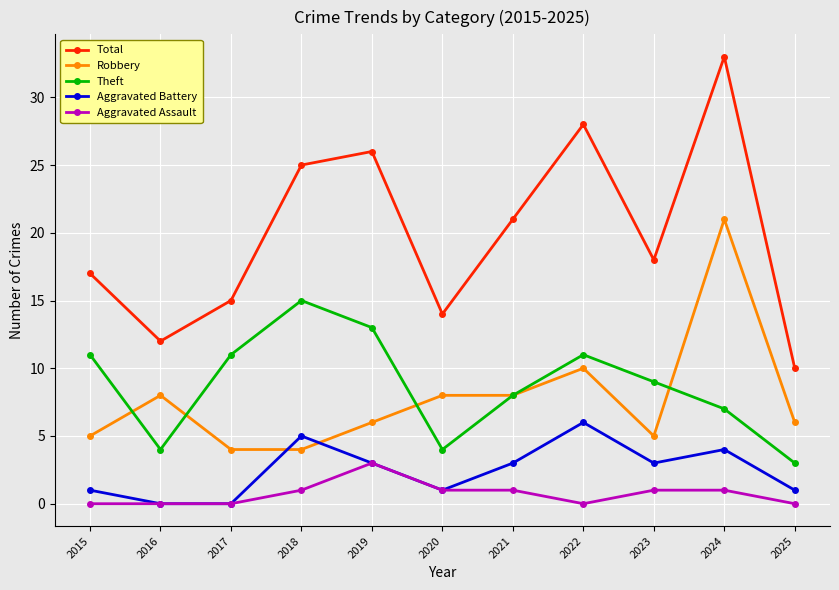

How many lines are shown in the chart?

5